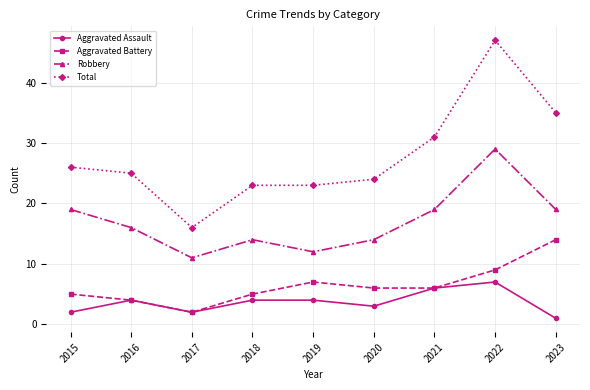

What are all the series names shown in the legend?

Aggravated Assault, Aggravated Battery, Robbery, Total